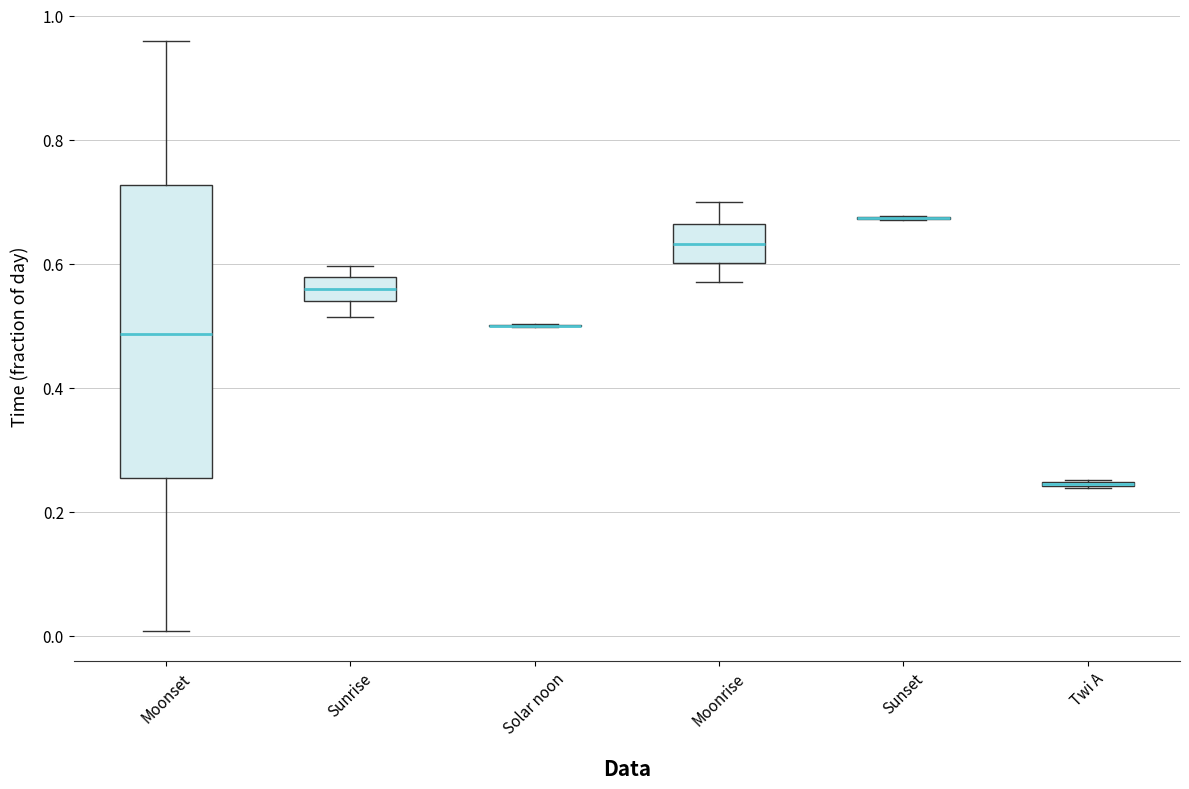

Reading left to right, transcribe this box plot: for each box, give where its median line is, the range the box spans, and where its two whiskers end, as read against the y-axis. The values are not printed on the chart, so give them approximately, as read against the axis.

Moonset: median 0.48, box 0.26 to 0.72, whiskers 0.00 to 0.96
Sunrise: median 0.56, box 0.54 to 0.58, whiskers 0.52 to 0.60
Solar noon: box collapsed to a line at 0.50, whiskers 0.50 to 0.50
Moonrise: median 0.64, box 0.60 to 0.66, whiskers 0.58 to 0.70
Sunset: box collapsed to a line at 0.68, whiskers 0.68 to 0.68
Twi A: box collapsed to a line at 0.24, whiskers 0.24 to 0.26